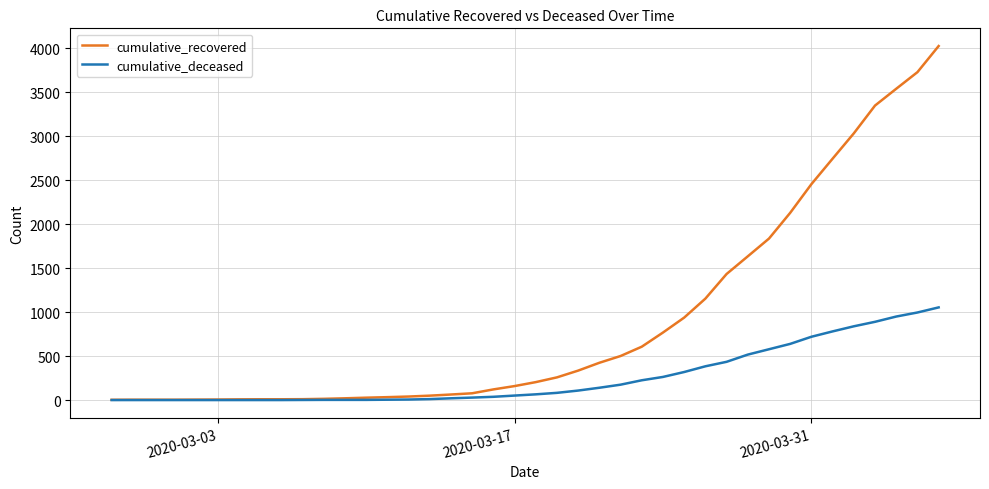

Rank the series by their average value, from lowest to highest.

cumulative_deceased, cumulative_recovered